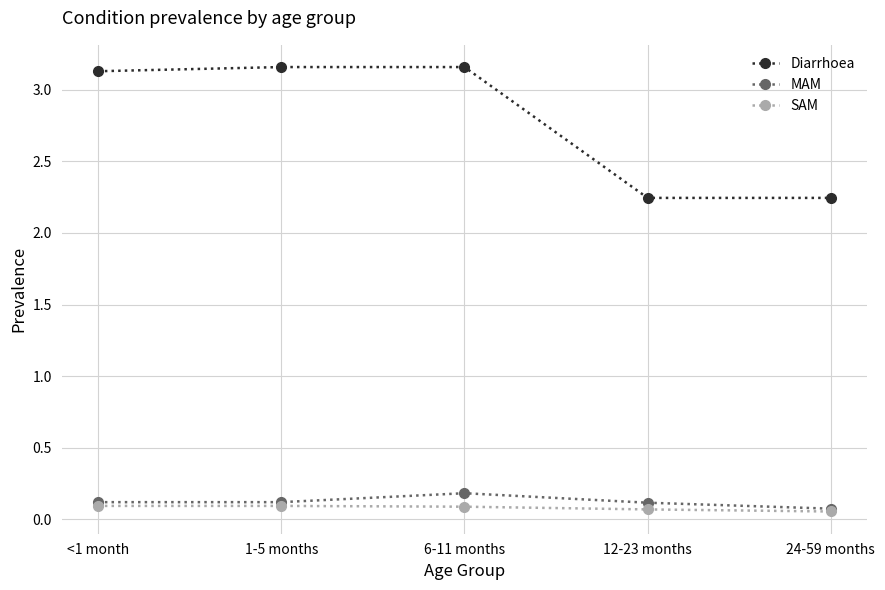

What is the sum of the Diarrhoea values at 12-23 months and 1-5 months?

5.4